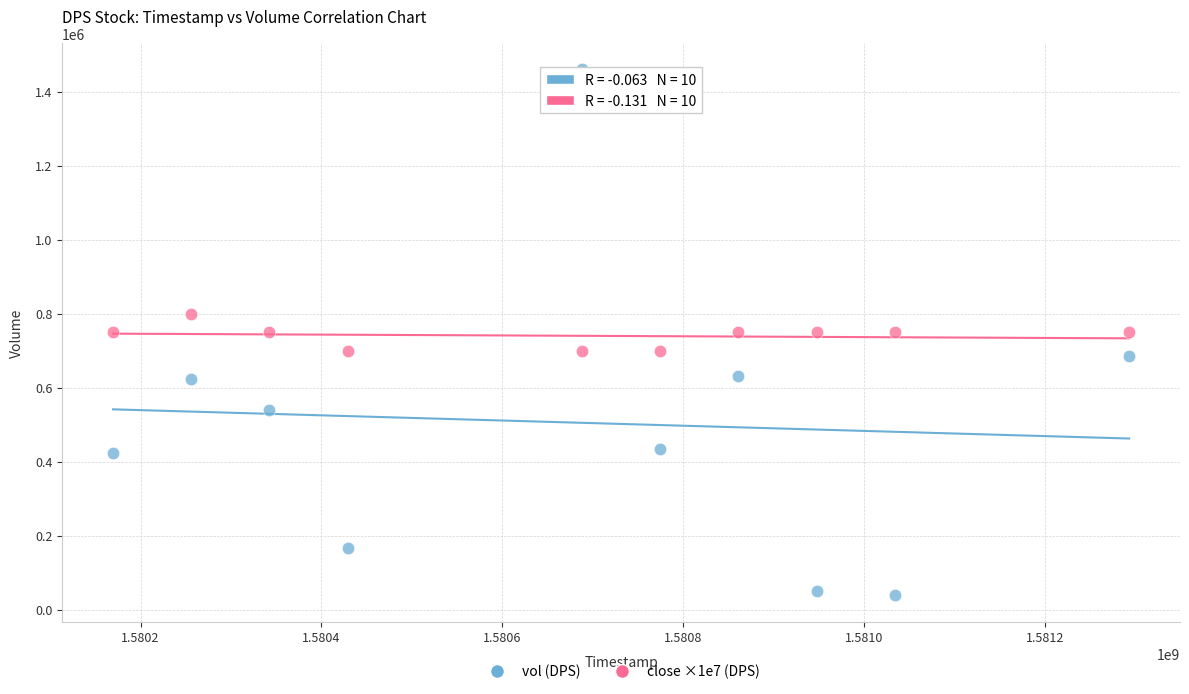

What are all the series names shown in the legend?

vol (DPS), close ×1e7 (DPS)